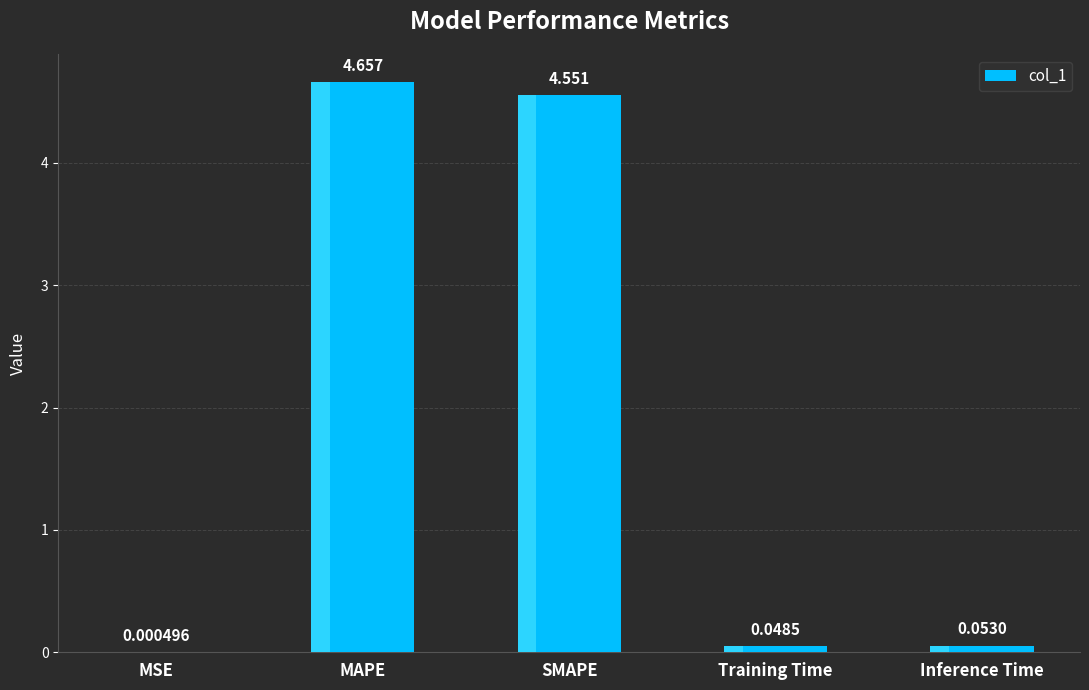

At which label is the value closest to 2?

Inference Time